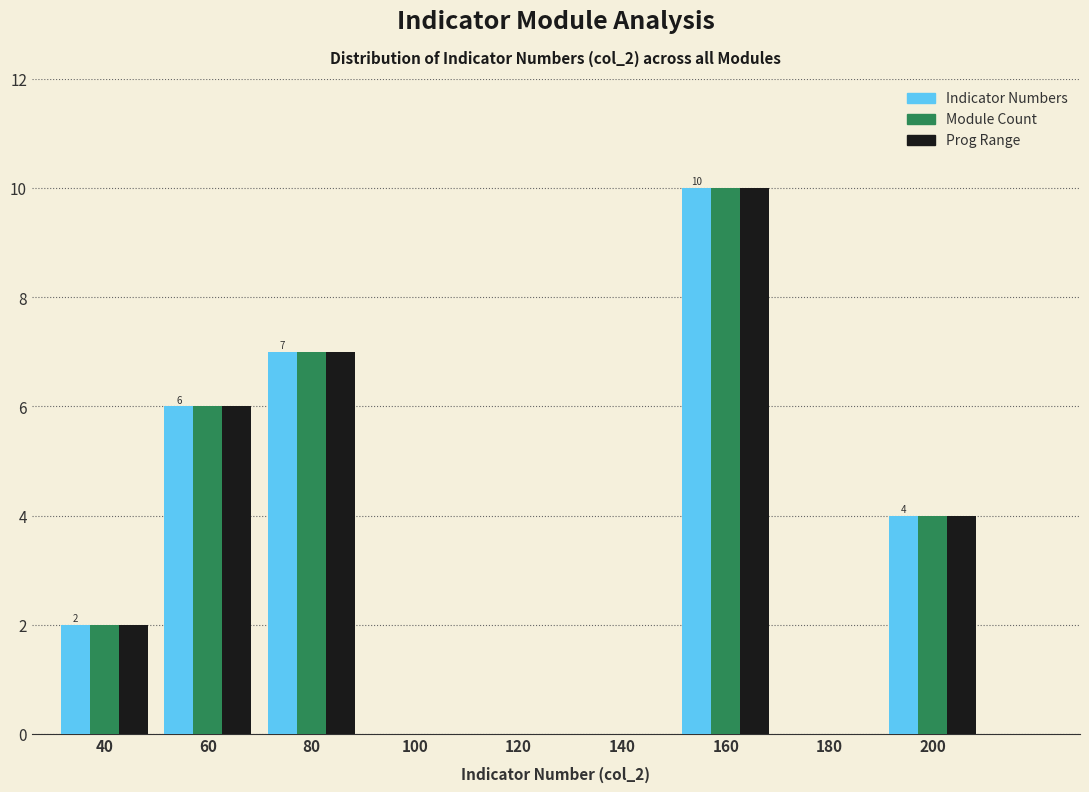

Reading right to left, extract all data points from this chart.

Indicator Numbers: 200=4	180=0	160=10	140=0	120=0	100=0	80=7	60=6	40=2
Module Count: 200=4	180=0	160=10	140=0	120=0	100=0	80=7	60=6	40=2
Prog Range: 200=4	180=0	160=10	140=0	120=0	100=0	80=7	60=6	40=2